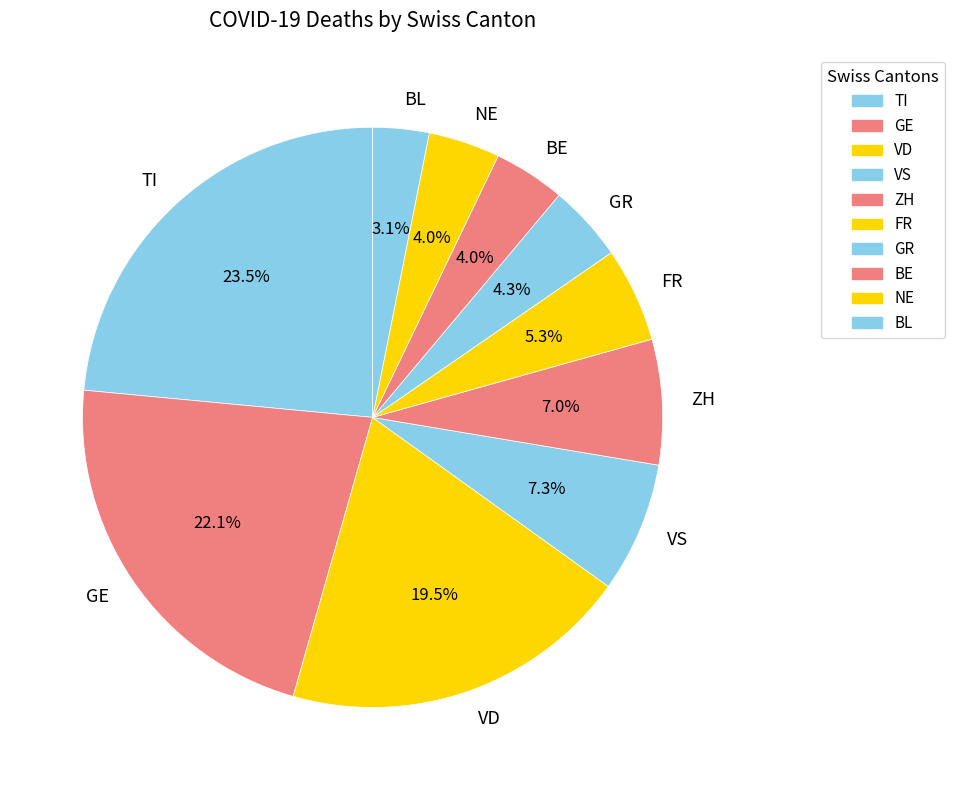

What portion of the pie excludes VD?

80.5%